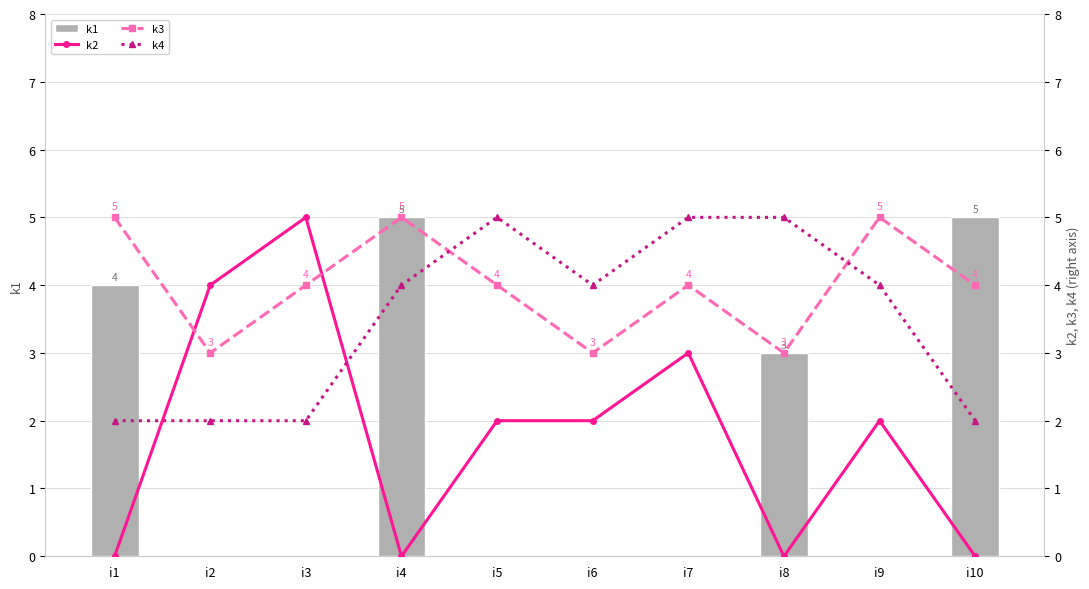

Which has a higher value, i8 or i6?

i8